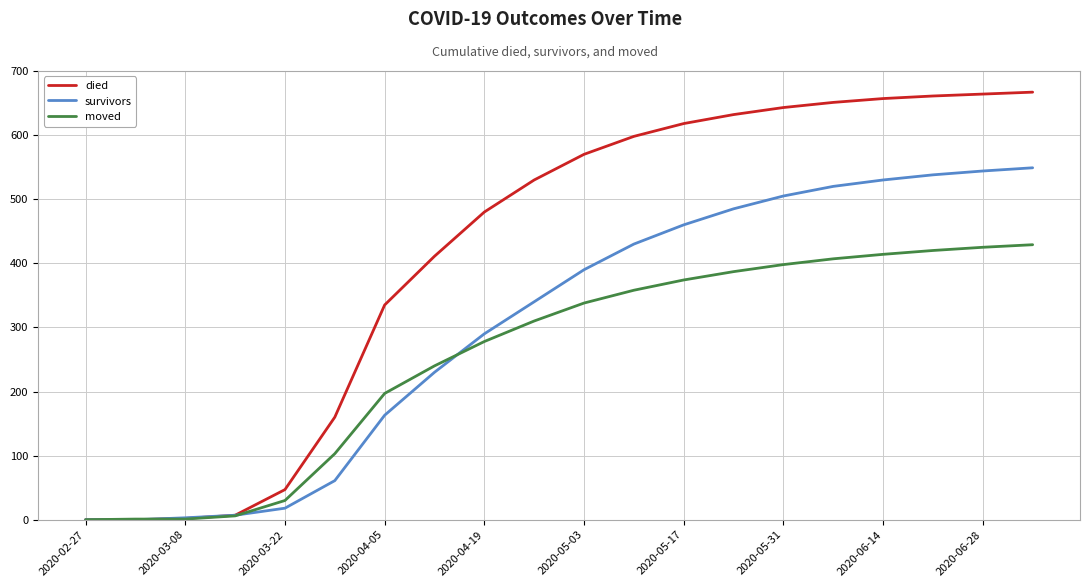

What is the difference between the maximum and second lowest values in the moved series?

428